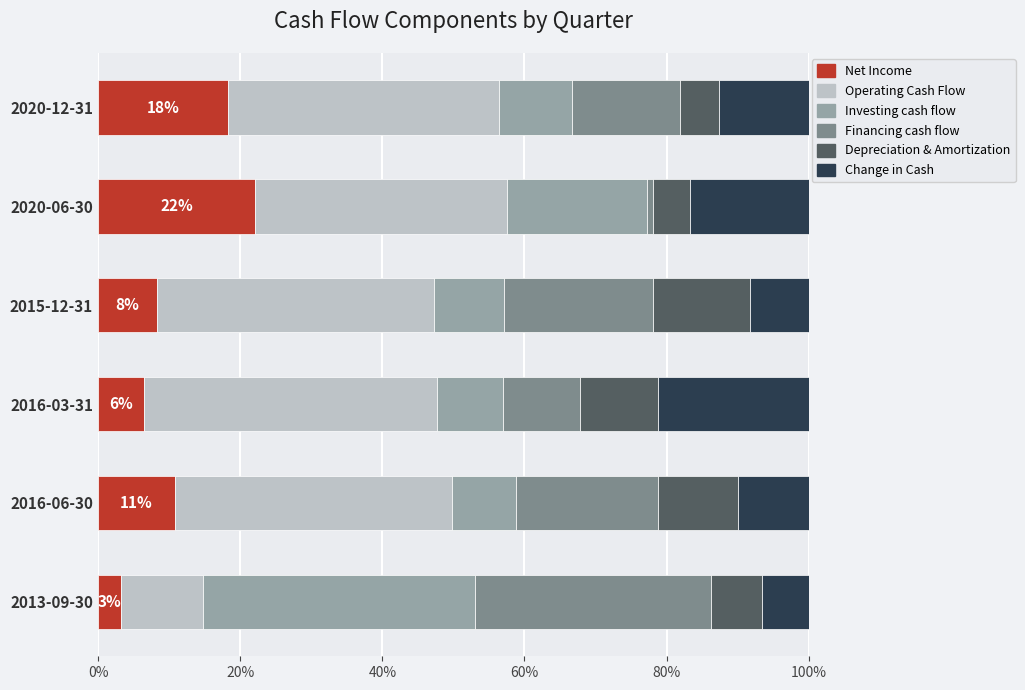

What is the highest value of the Net Income series?

22.1